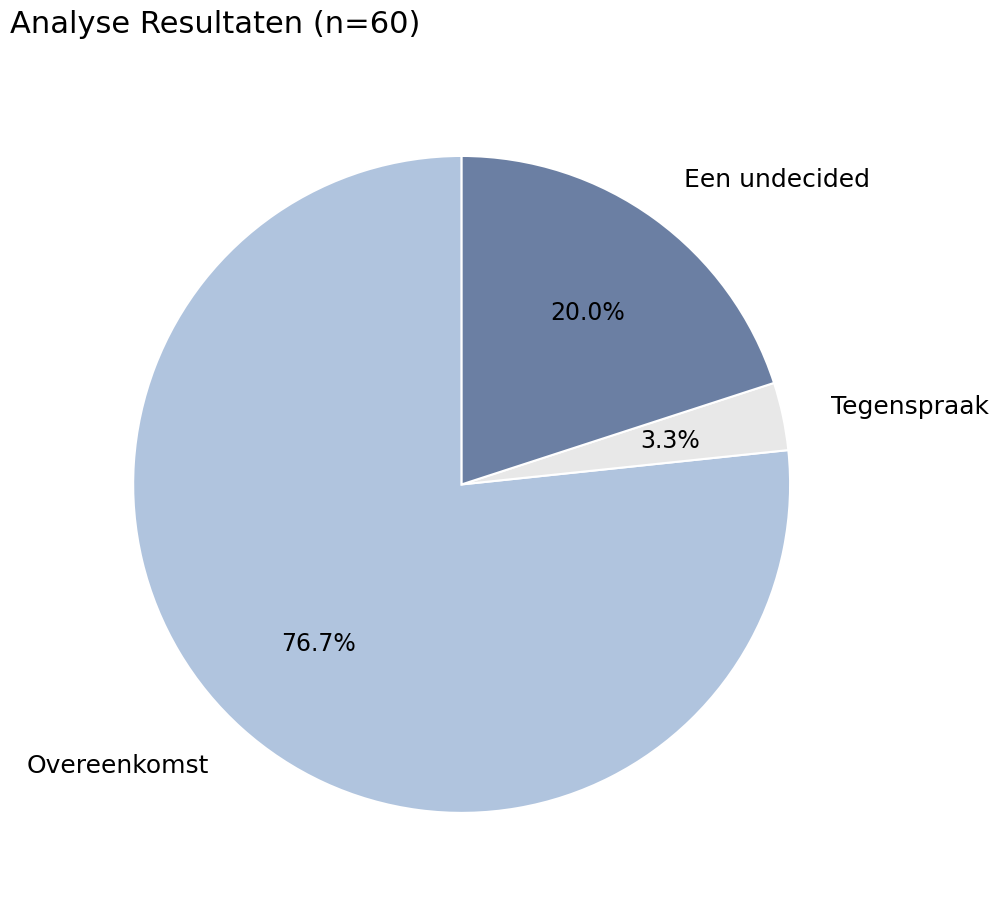

To the nearest percent, what is the combined percentage of Een undecided and Overeenkomst?

97%